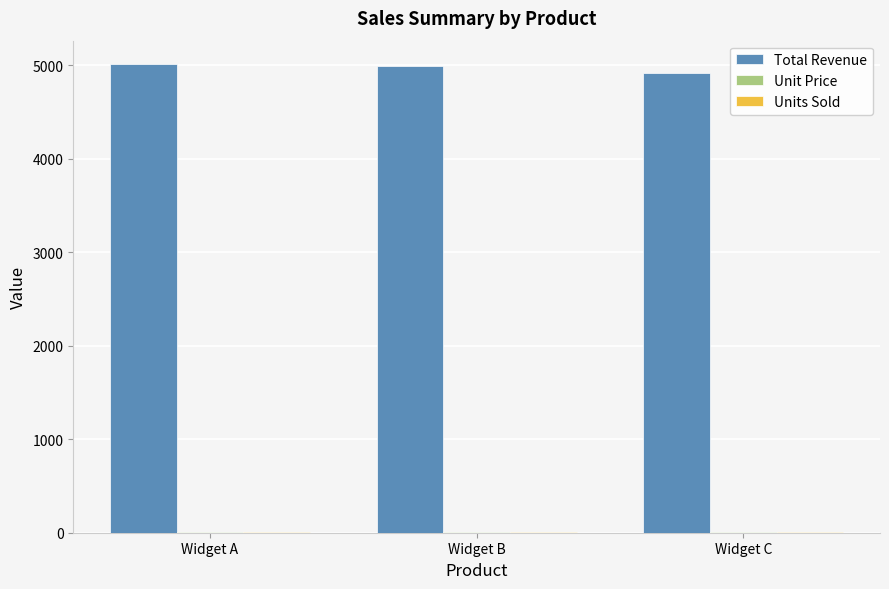

Where does the Total Revenue series first go above 4985?

Widget A